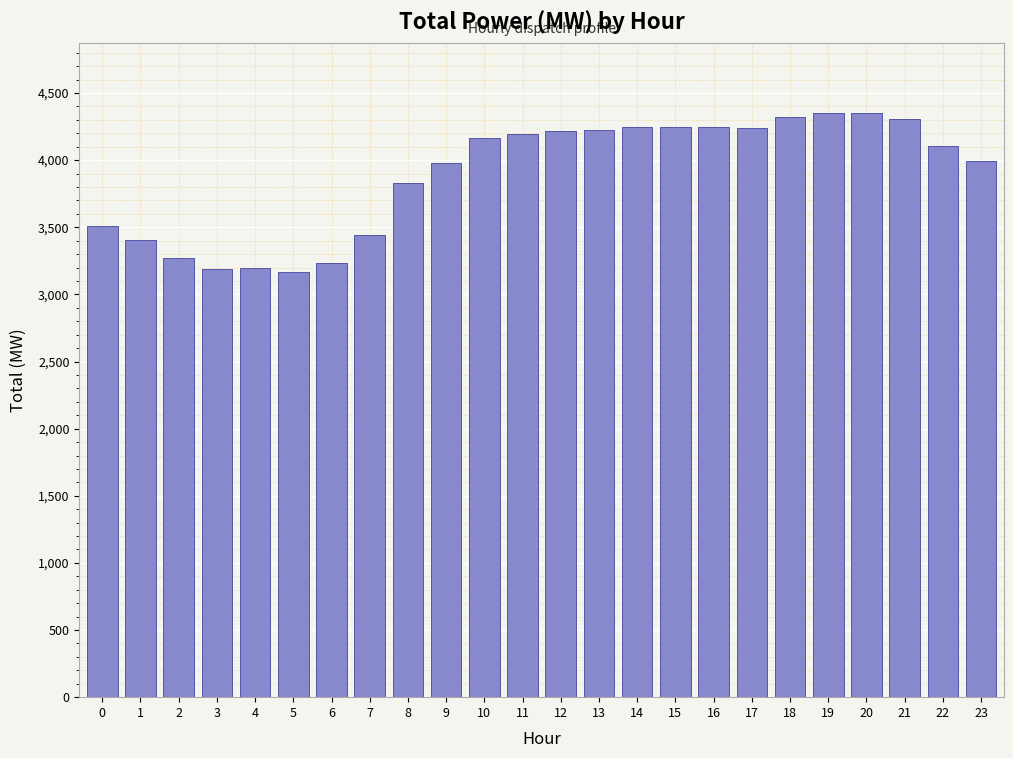

What is the value of the 7th bar from the left?

3236